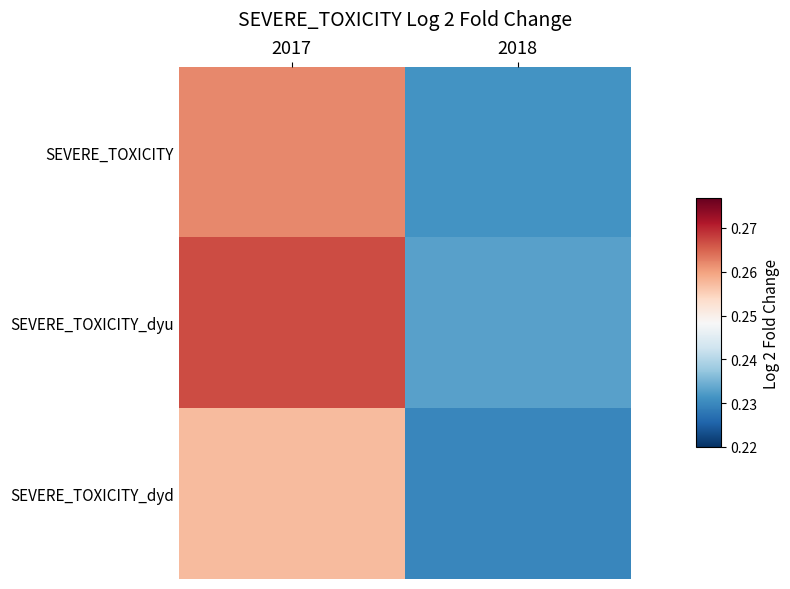

Reading left to right, transcribe all the data shown in this chart.

SEVERE_TOXICITY: 2017=0.3	2018=0.2
SEVERE_TOXICITY_dyu: 2017=0.3	2018=0.2
SEVERE_TOXICITY_dyd: 2017=0.3	2018=0.2